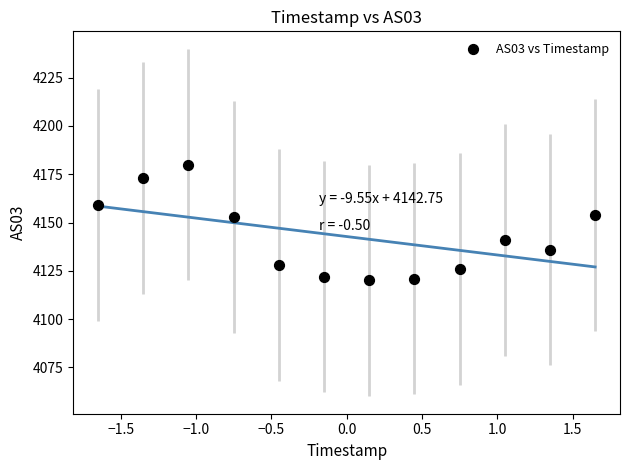

What is the average Y value?

4143